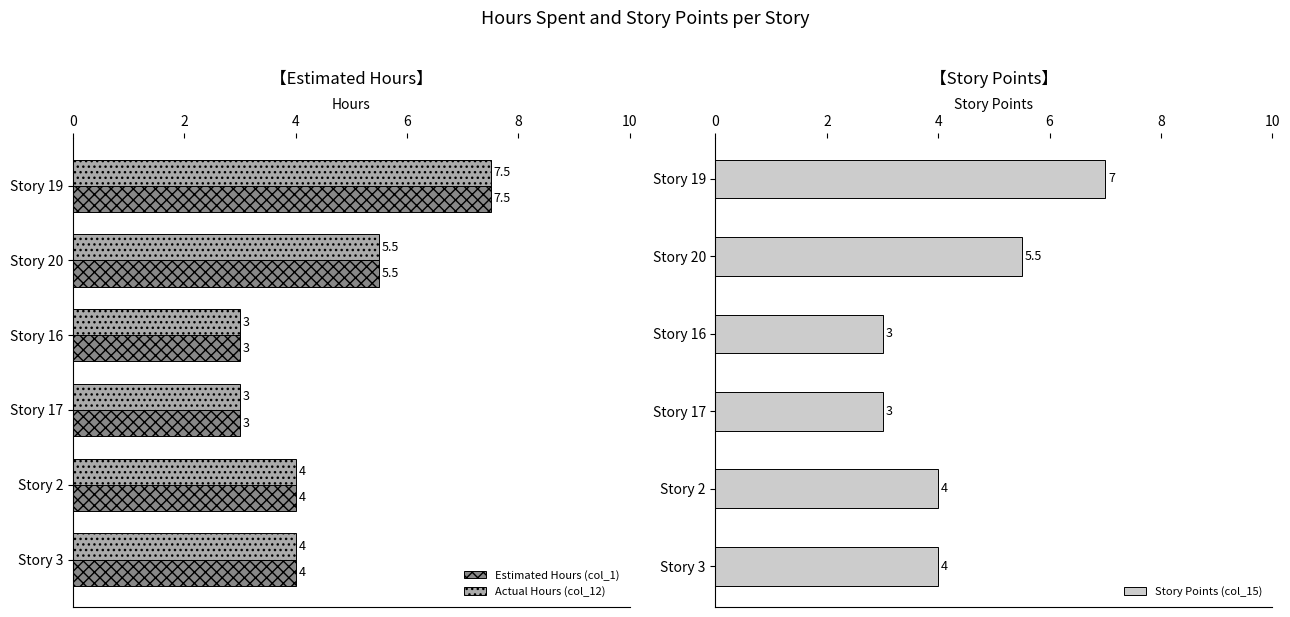

What is the minimum value shown in the chart?

3.0